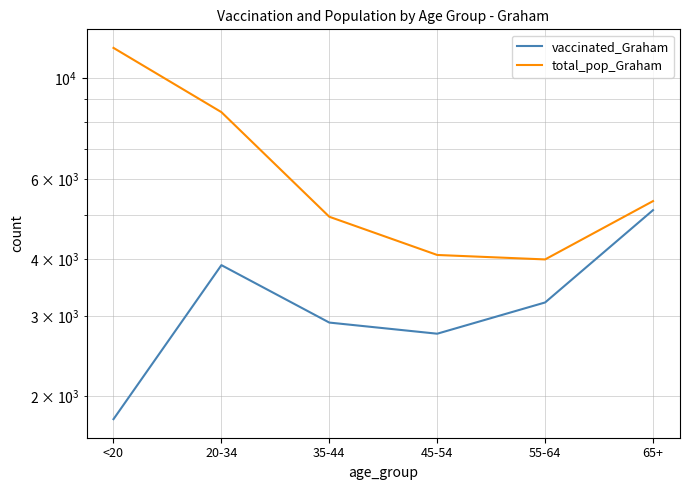

Reading left to right, transcribe all the data shown in this chart.

vaccinated_Graham: 1779	3880	2901	2742	3212	5126
total_pop_Graham: 11655	8419	4957	4085	3994	5366